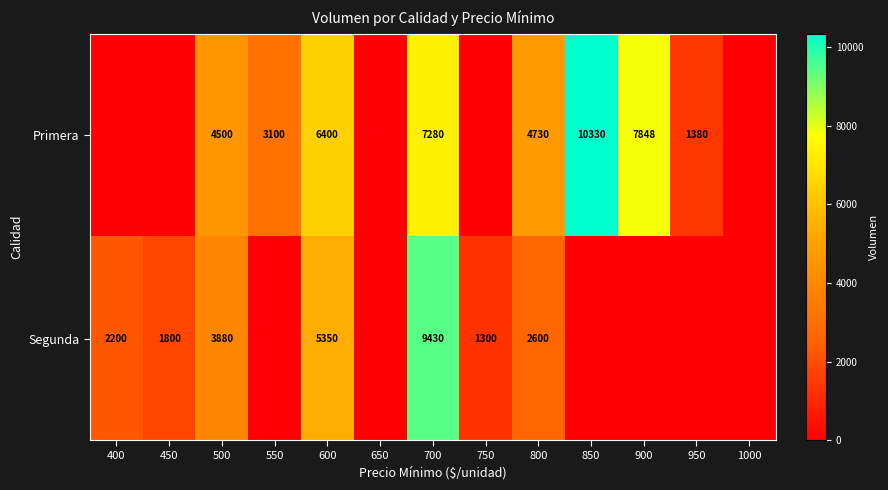

The value of Primera at 550 is 3100. True or false?

True